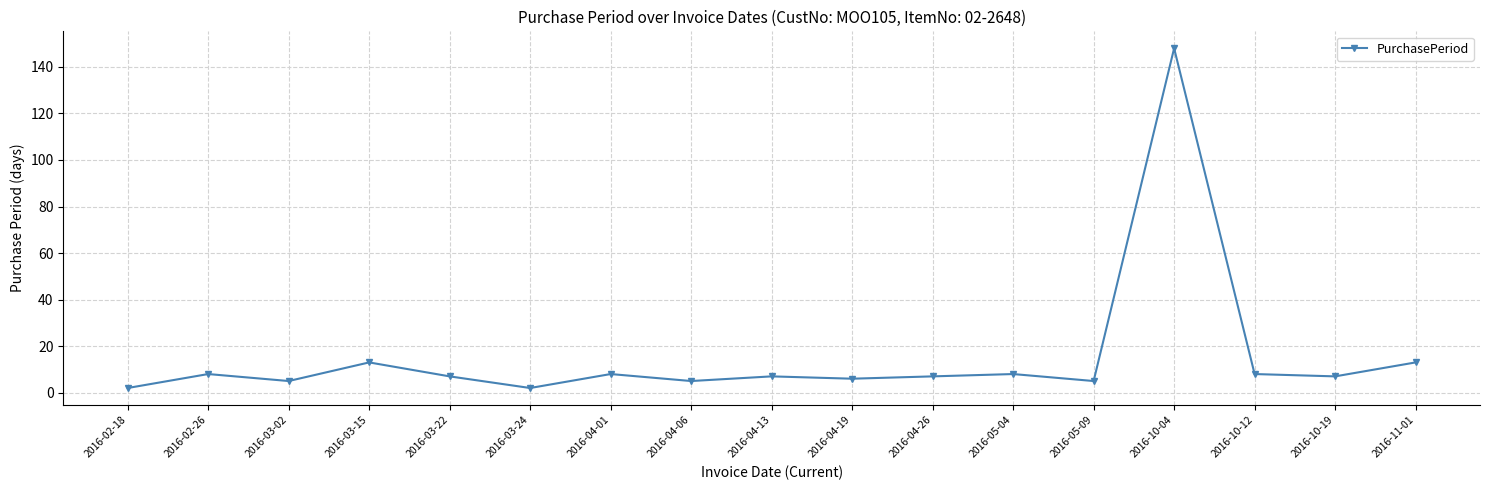

What is the value of the 4th point from the left?

13